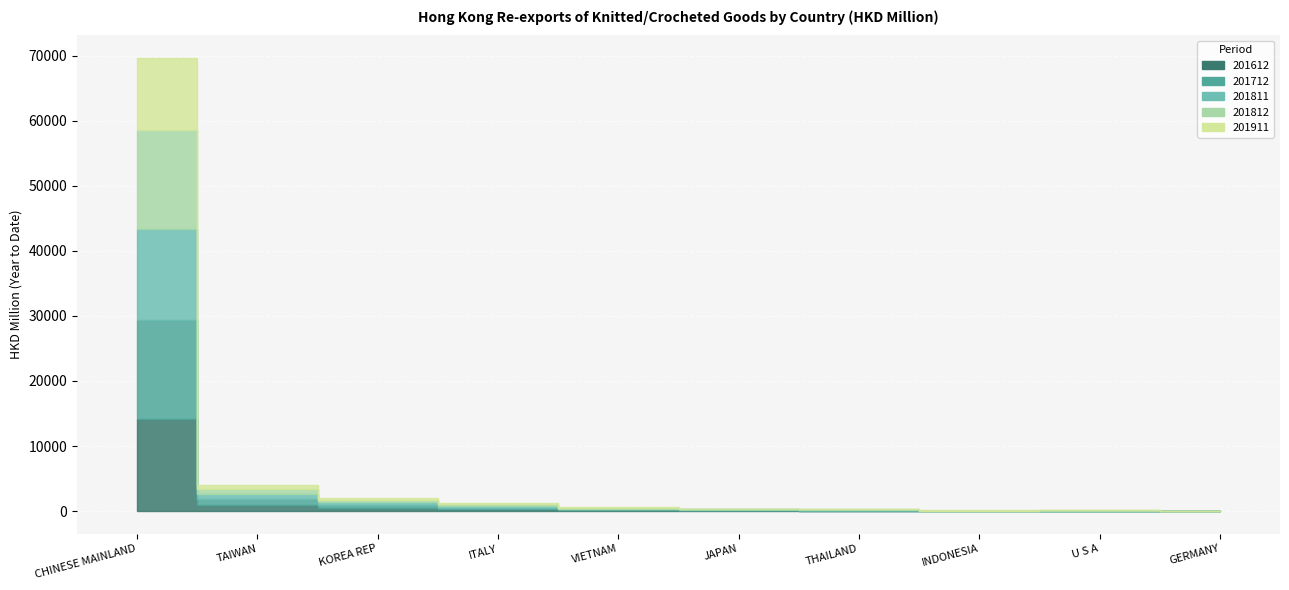

Is it true that 201812 equals 46.3 at U S A?

False